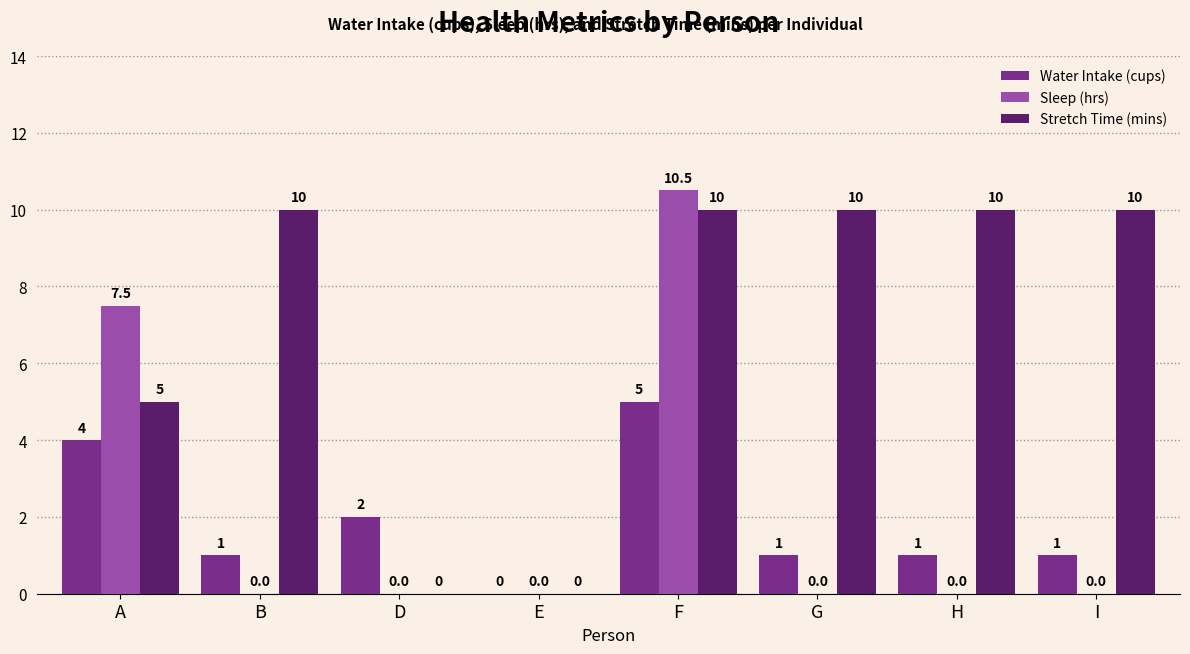

Is it true that Stretch Time (mins) equals 10.0 at H?

True